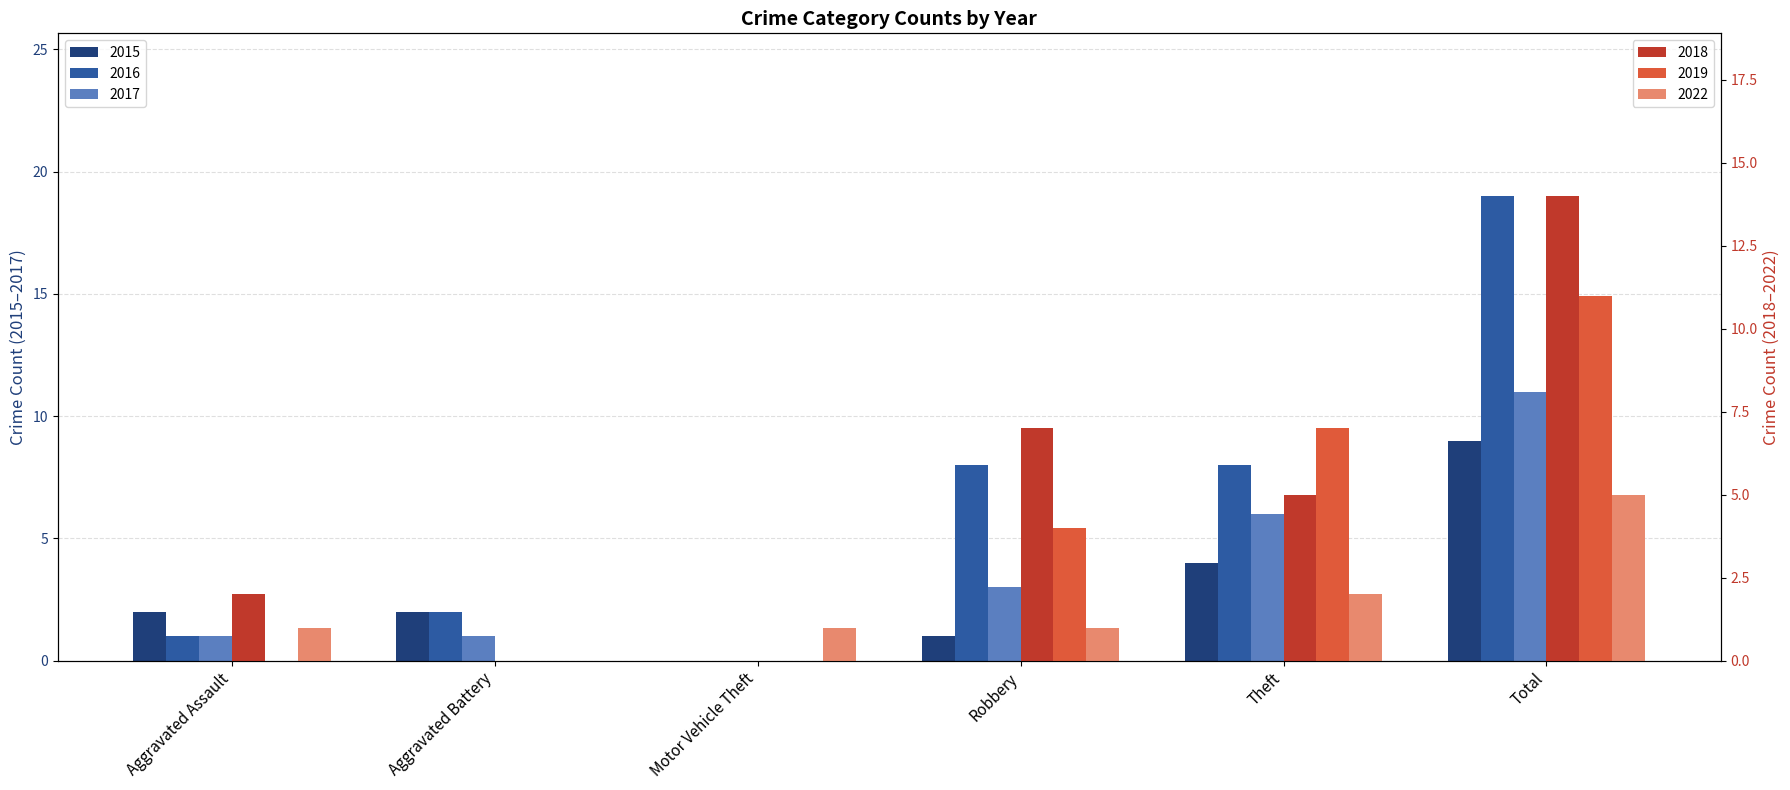

How many groups of bars are there?

6